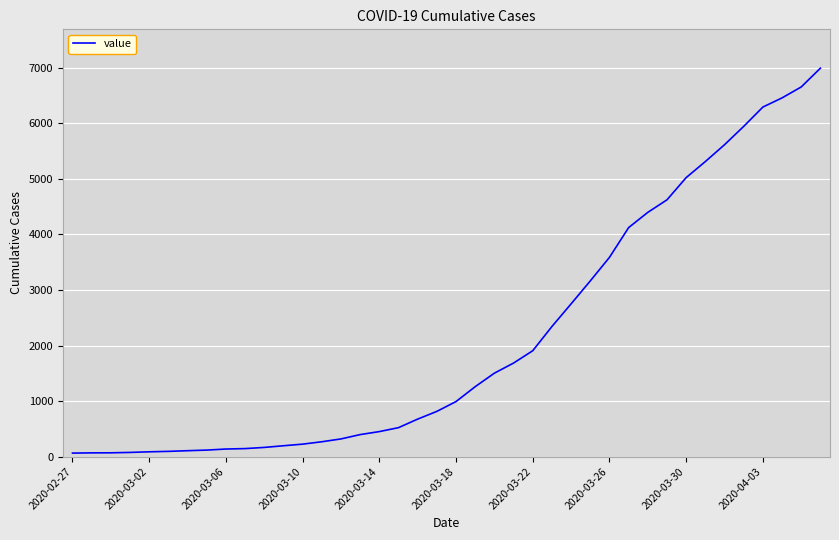

What is the difference between the maximum and minimum values?

6930